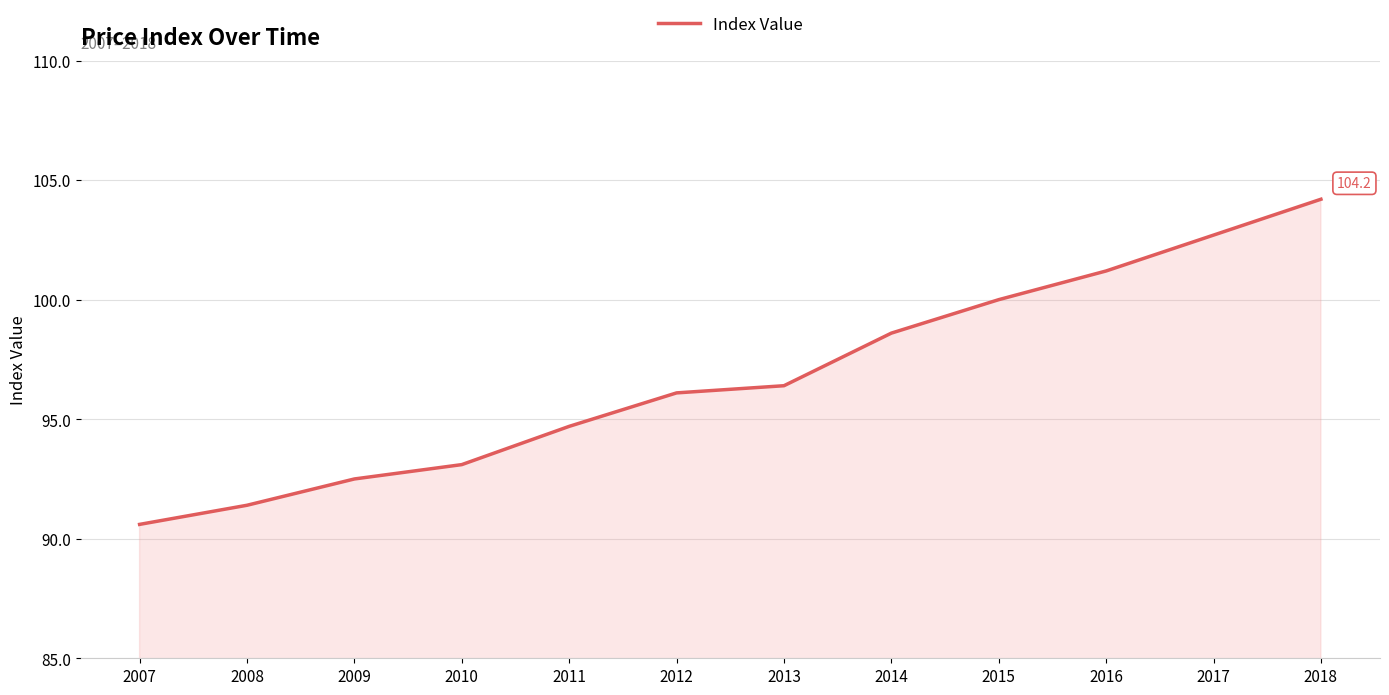

How many distinct data groups are displayed?

1